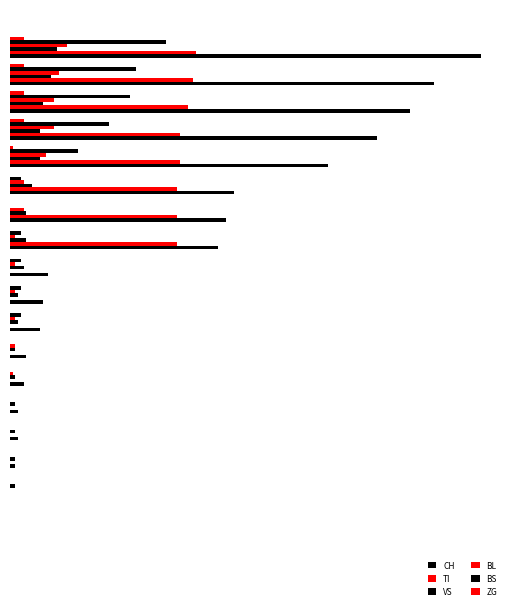

At which category is the sum across all series the highest?

19